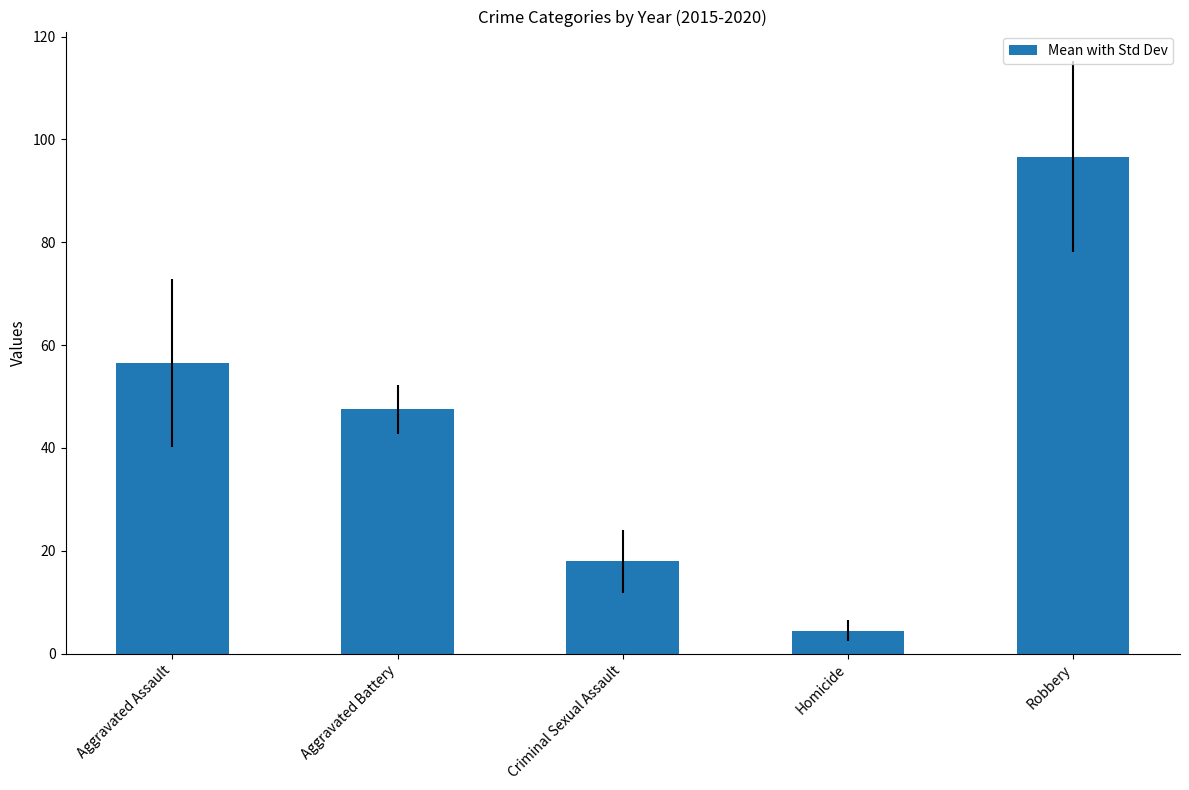

Reading left to right, transcribe all the data shown in this chart.

Aggravated Assault=56.5	Aggravated Battery=47.5	Criminal Sexual Assault=18.0	Homicide=4.5	Robbery=96.7